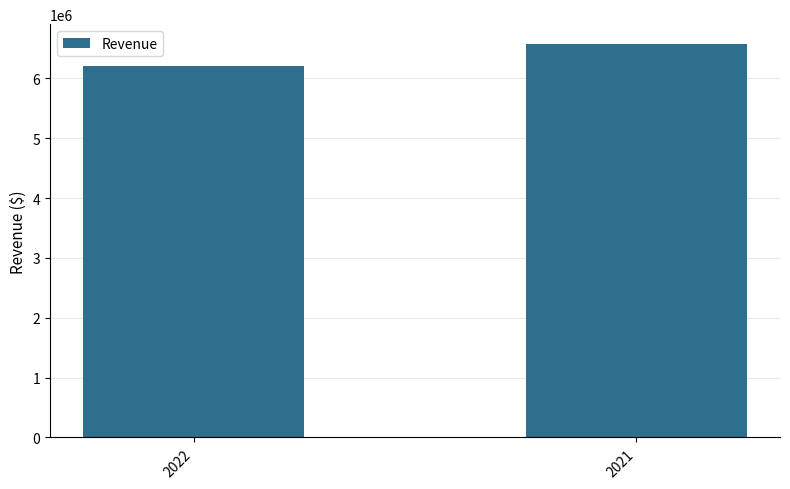

What is the value of the 2nd bar from the left?

6576791